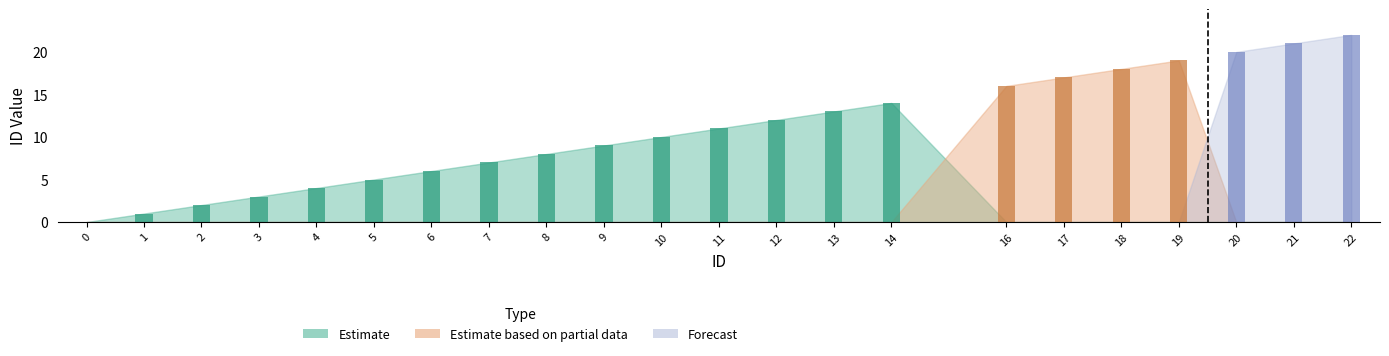

Which label corresponds to the largest value in the chart?

22